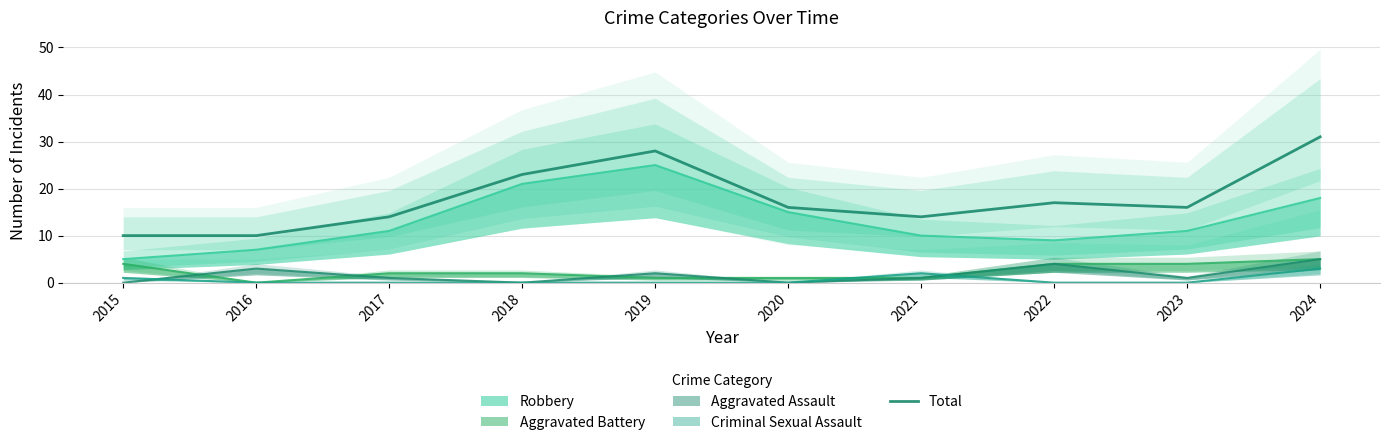

Rank the categories by value from lowest to highest.

2015, 2016, 2017, 2021, 2020, 2023, 2022, 2018, 2019, 2024